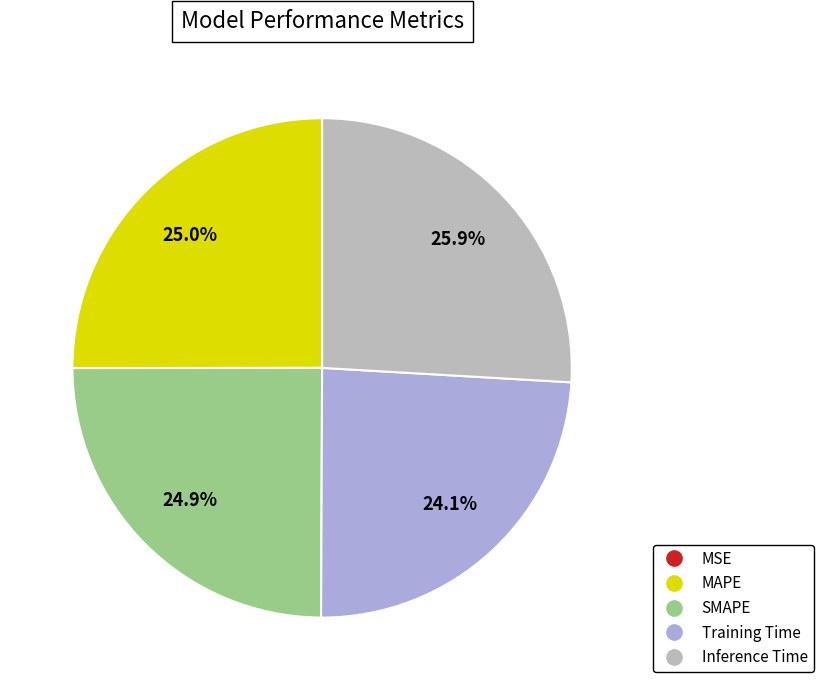

Does Inference Time account for over 50% of the chart?

No